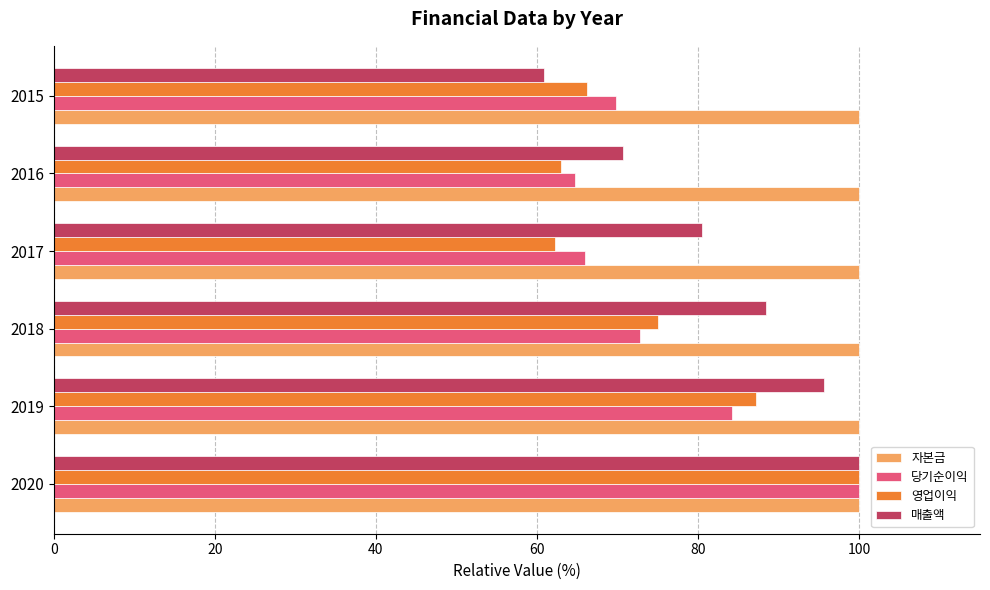

What is the difference between the maximum and second lowest values in the 영업이익 series?

37.0